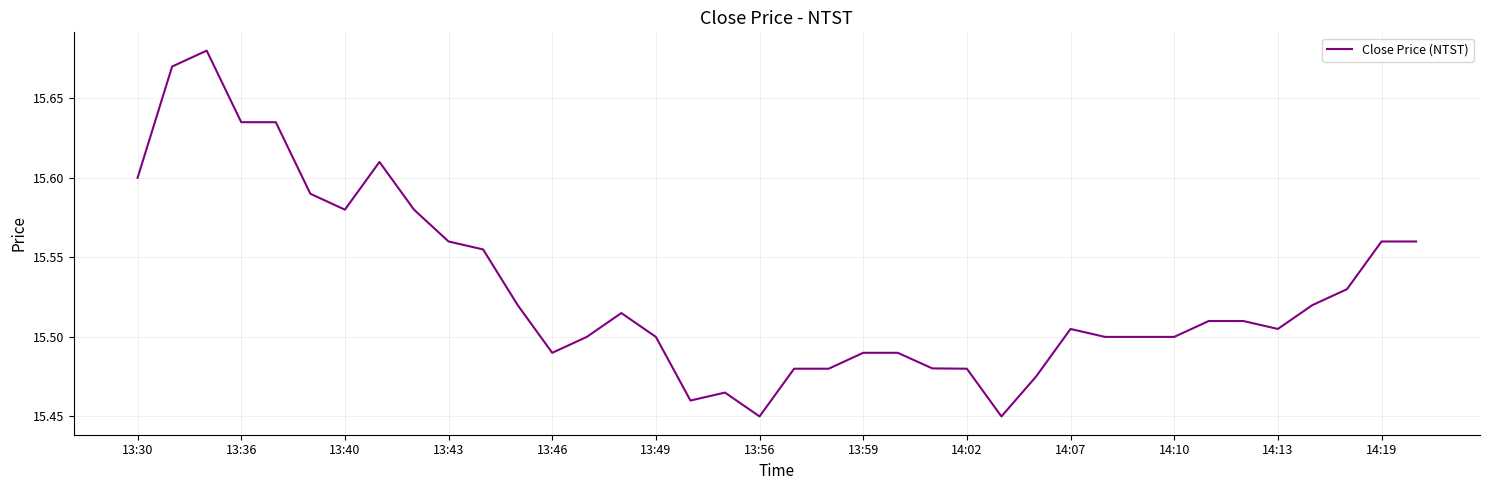

Is it true that the value at 13:40 is 22.0?

False